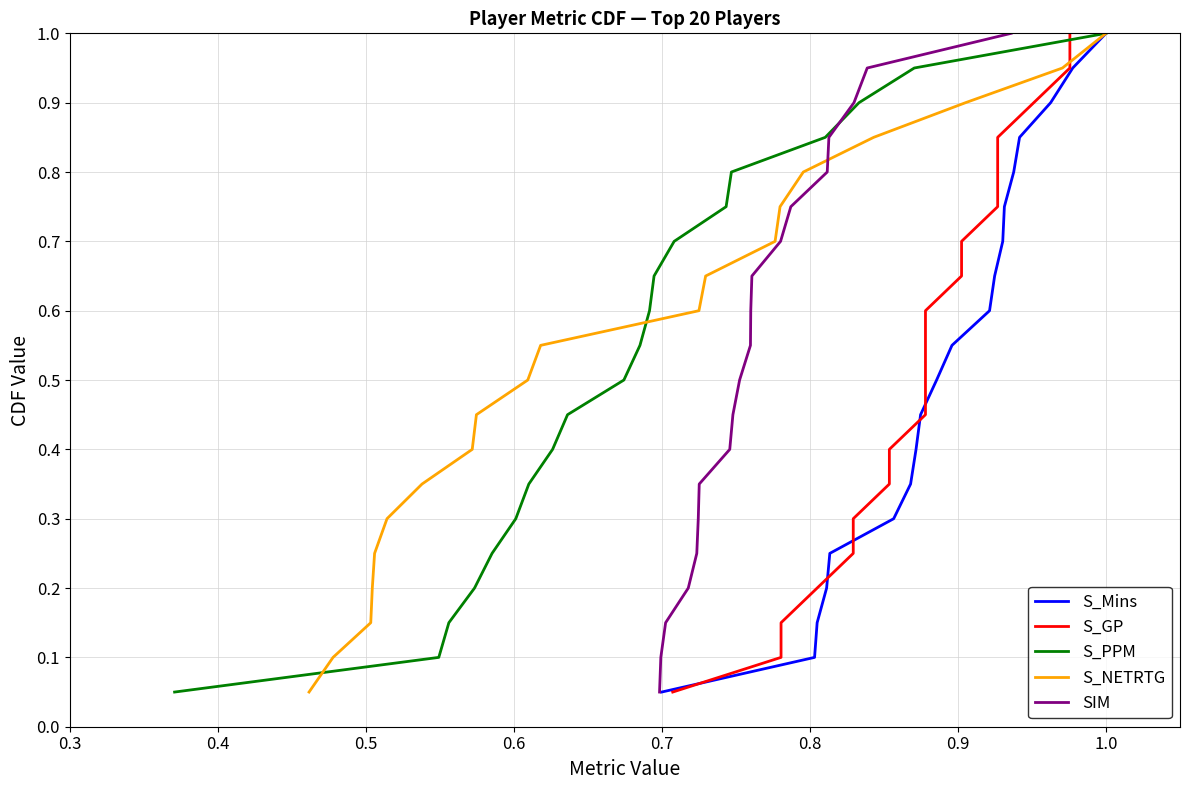

What is the maximum value for S_Mins?

1.0